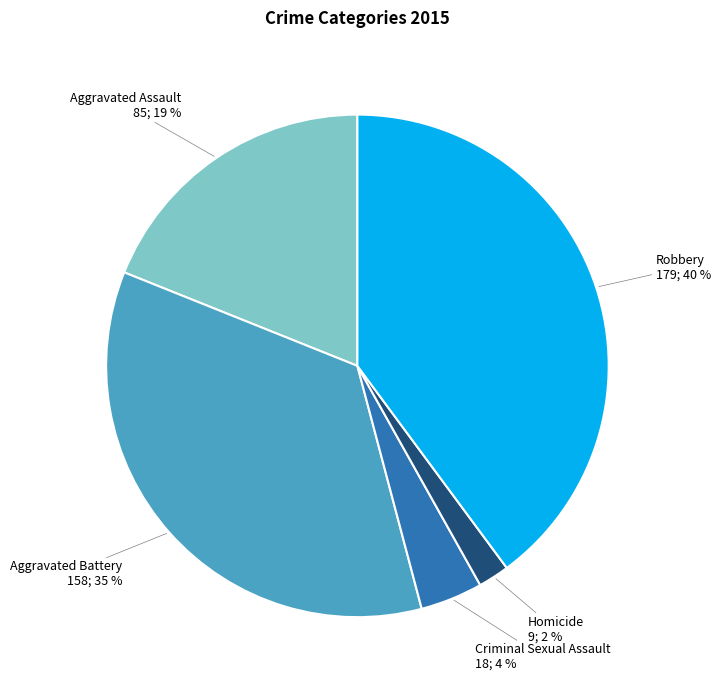

How many segments does this pie chart have?

5